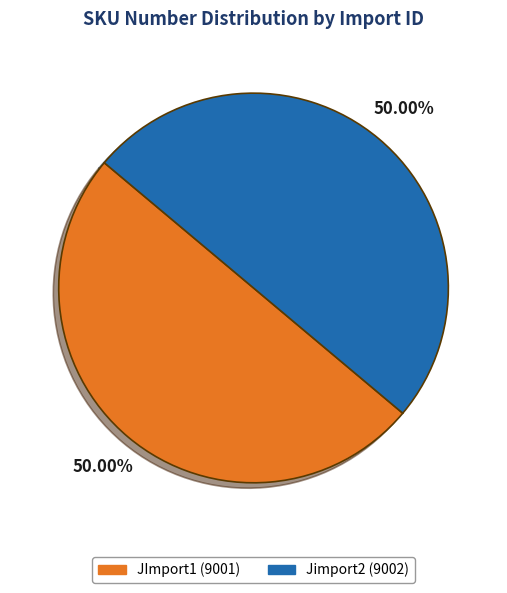

Approximately how many times larger is the value at Jimport2 (9002) compared to JImport1 (9001)?

1.0